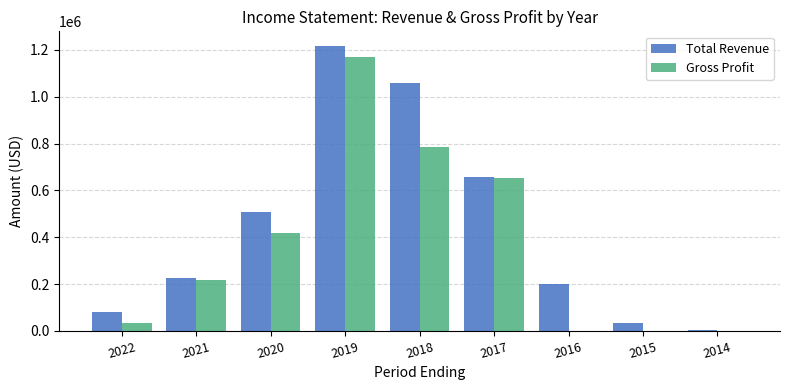

The value of Gross Profit at 2014 is 0. True or false?

True